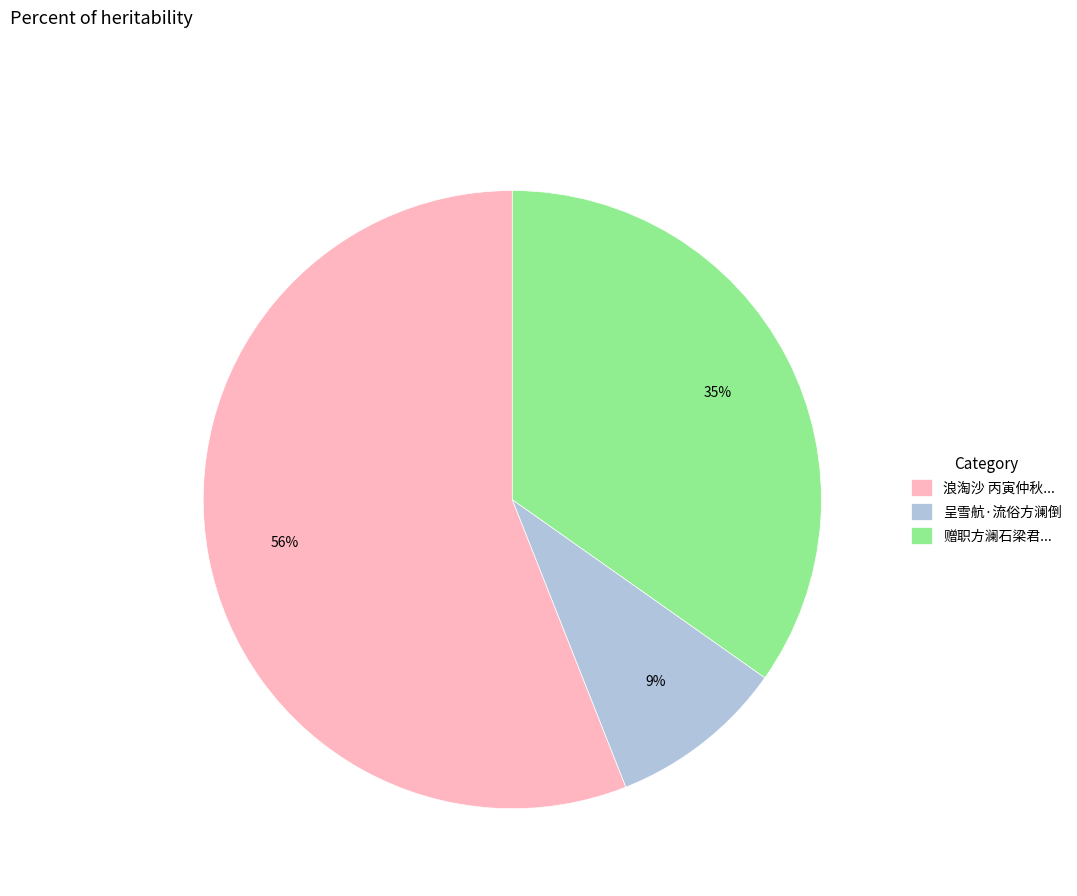

Is it true that 呈雪航·流俗方澜倒 is 4% of the pie?

False